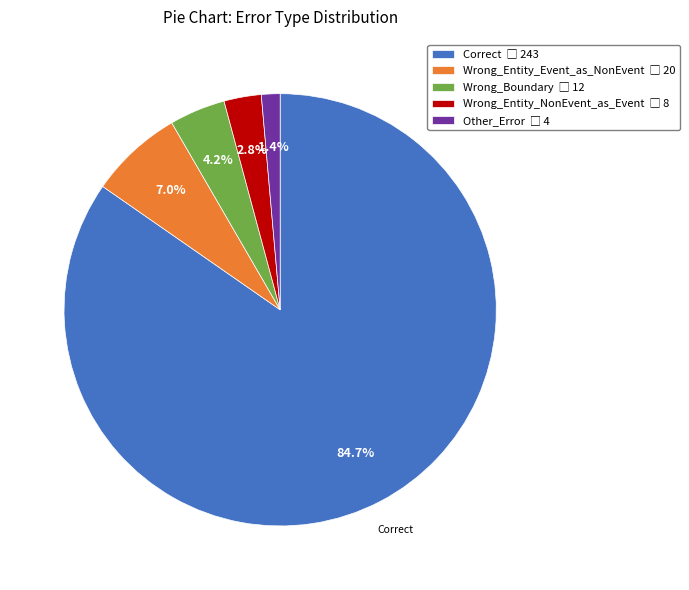

Which slice is the smallest?

Other_Error